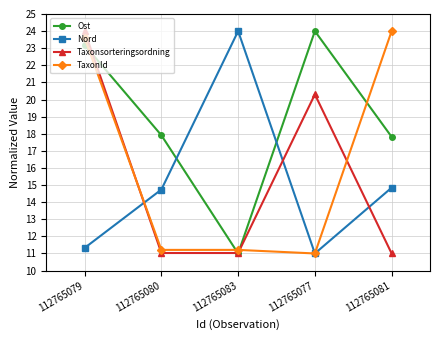

At which label does Ost first exceed 17?

112765079